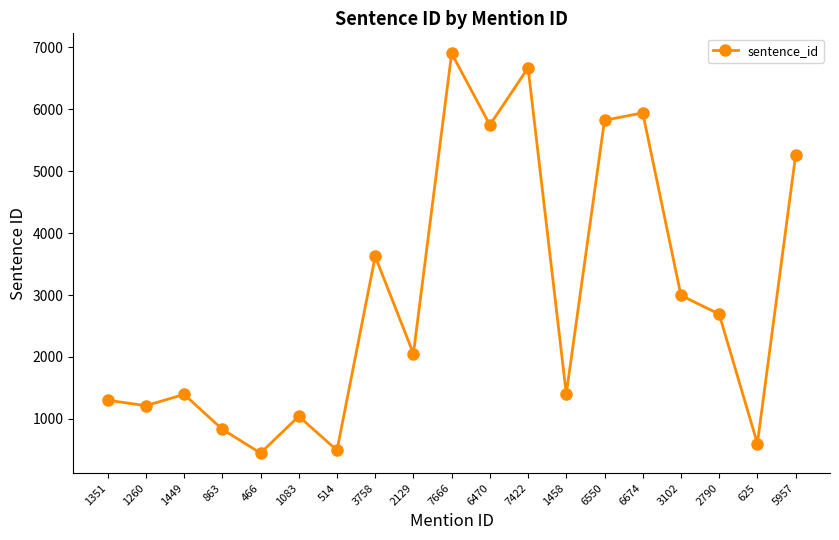

What is the value of the 16th point from the left?

2994